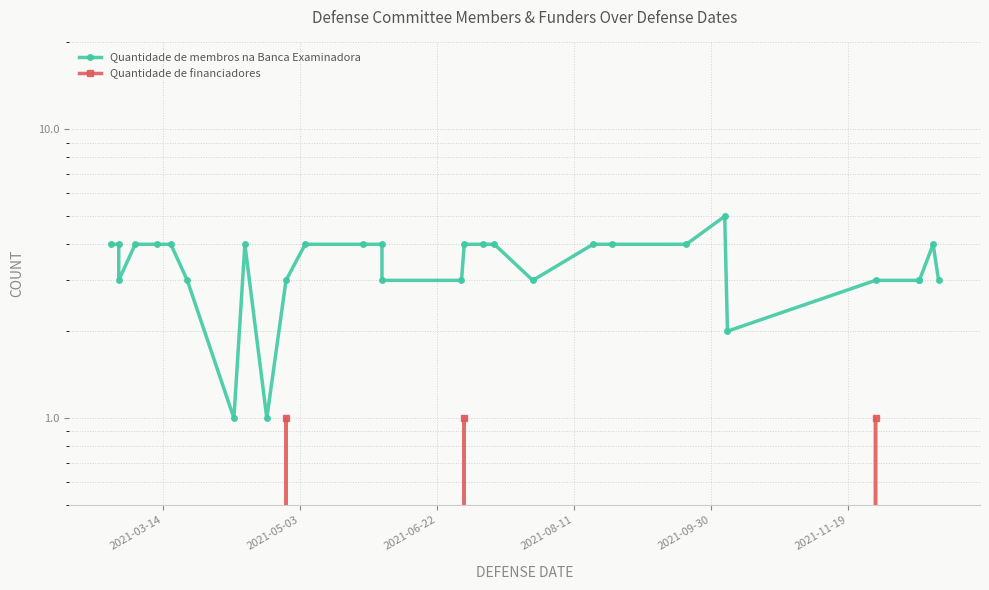

What are all the series names shown in the legend?

Quantidade de membros na Banca Examinadora, Quantidade de financiadores